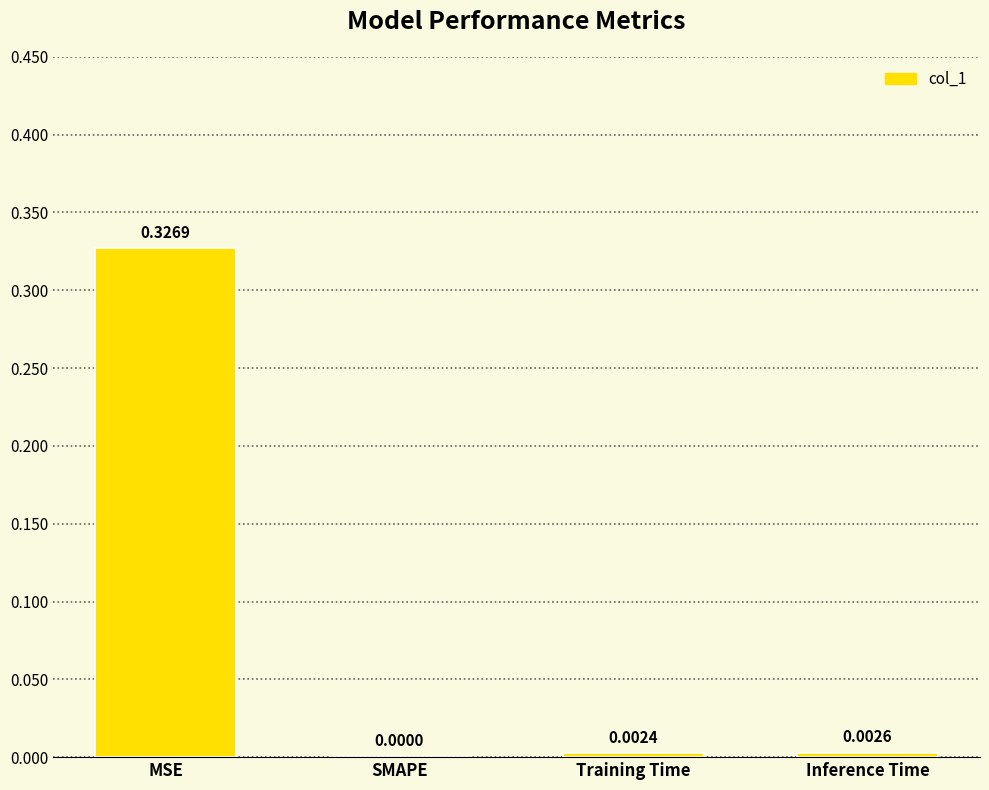

How many series are shown in this chart?

1